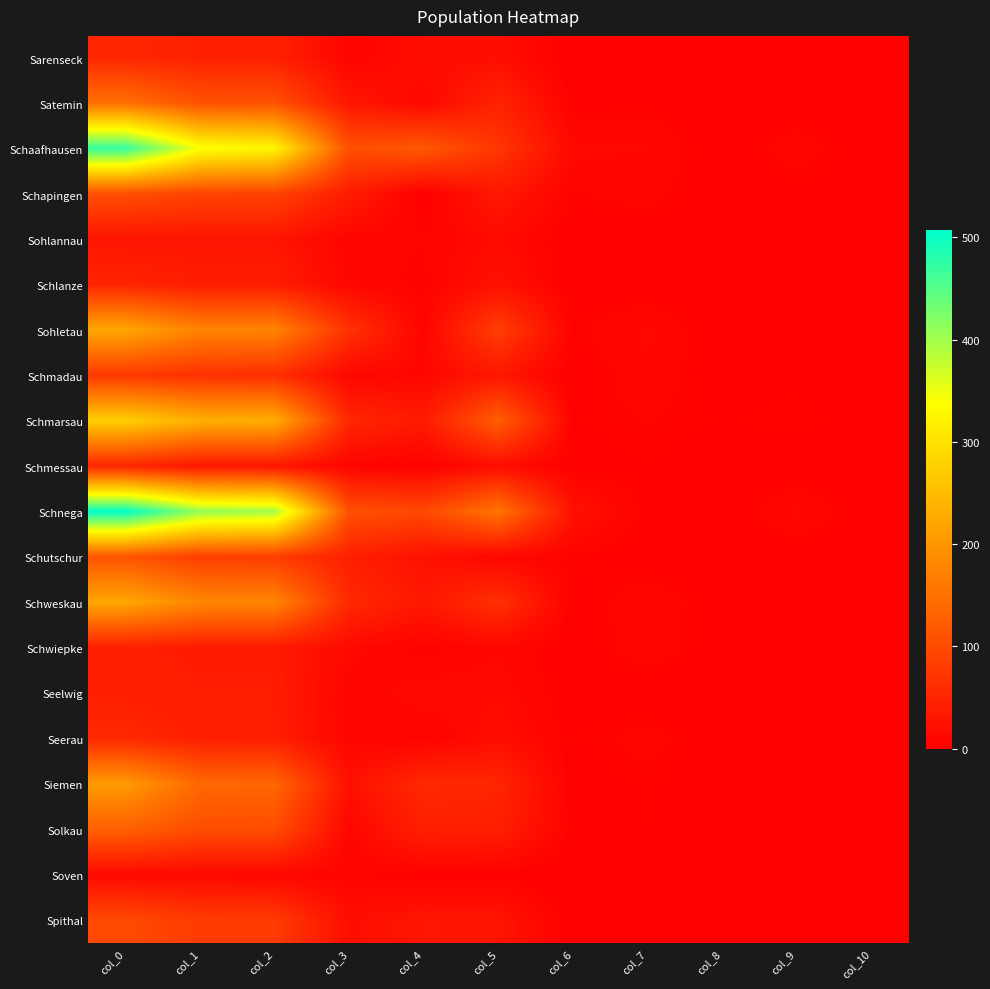

What is the maximum value shown in the chart?

507